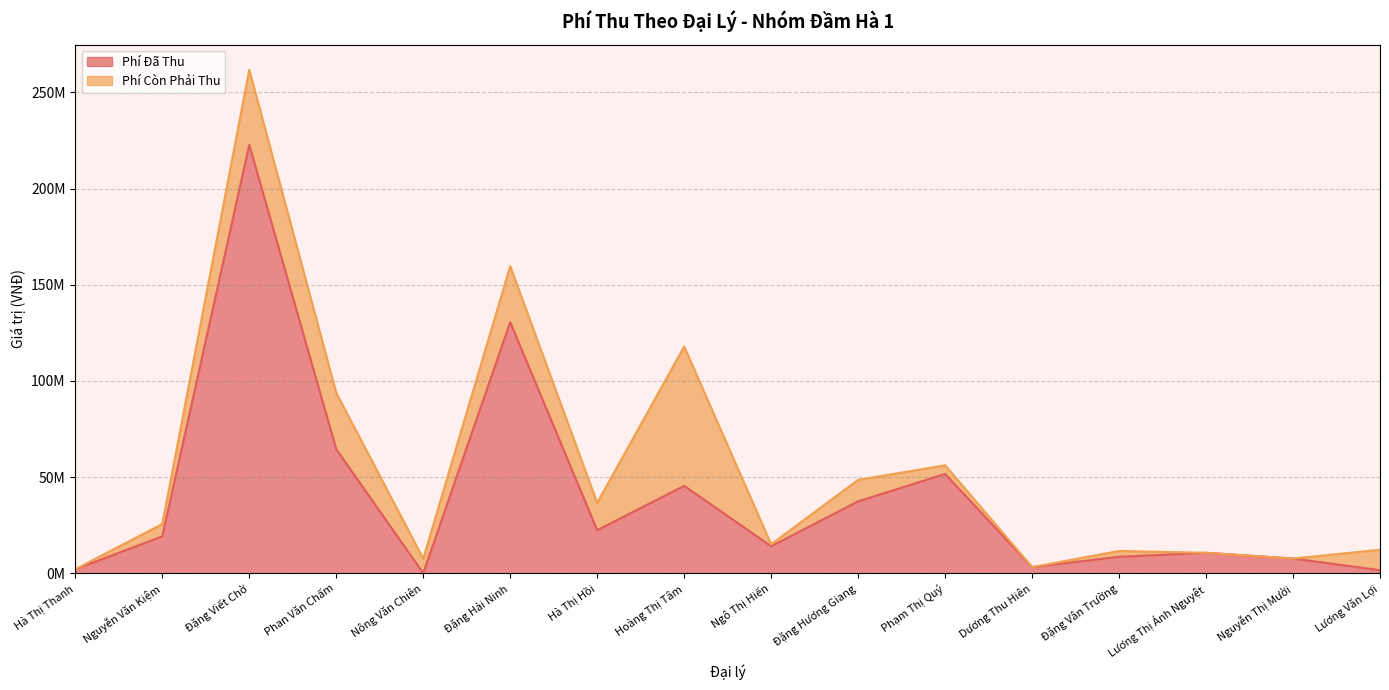

Is it true that the value at Lương Thị Ánh Nguyệt is 4392252?

False